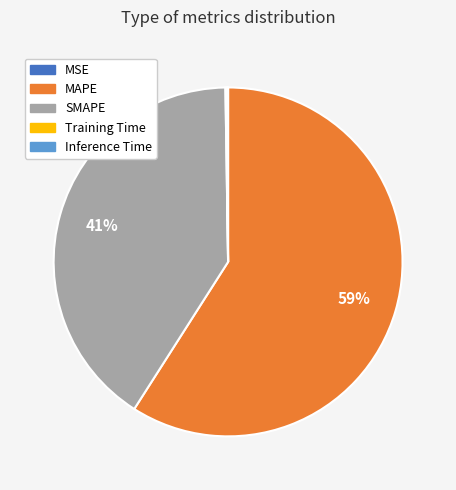

To the nearest percent, what is the difference between the largest and smallest slice percentages?

59%